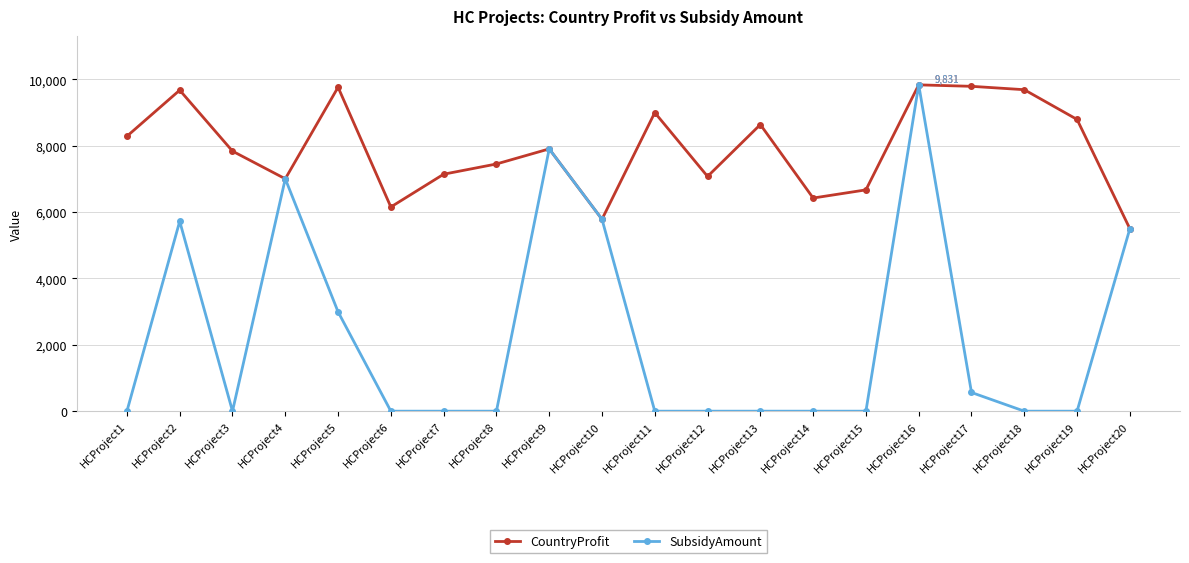

Rank the series by their average value, from highest to lowest.

CountryProfit, SubsidyAmount